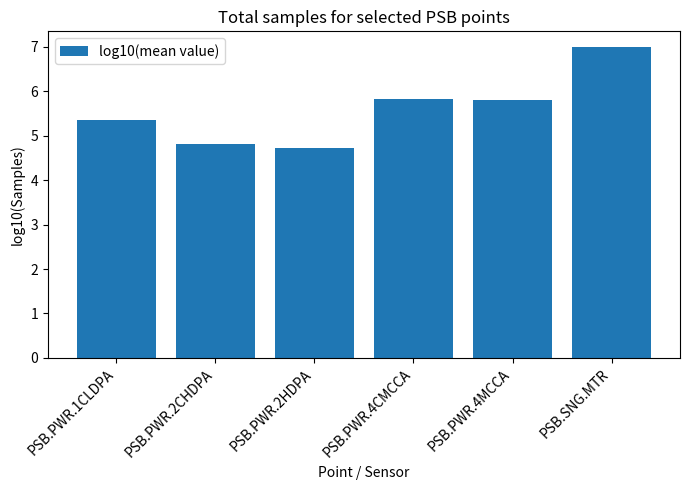

What is the difference between the maximum and minimum values?

2.3